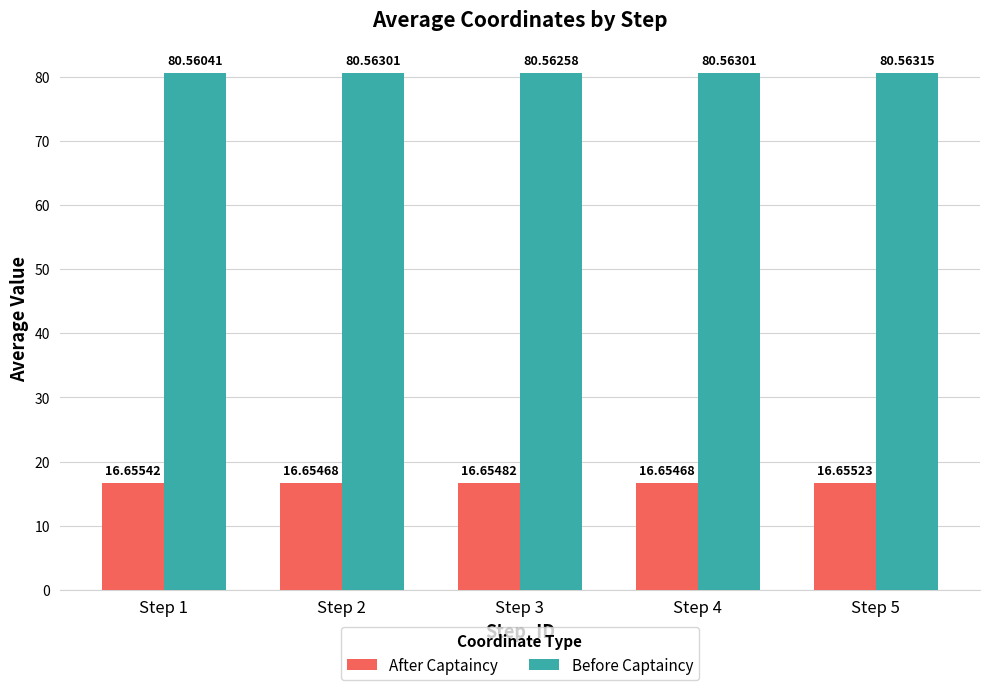

What is the spread (max minus min) of values at Step 1?

63.9